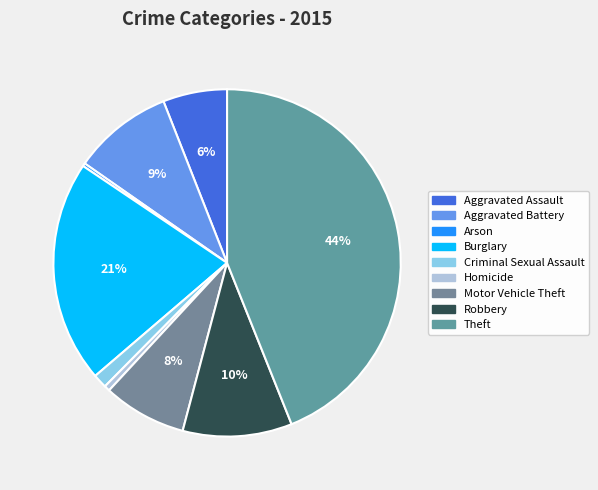

To the nearest percent, what portion does Burglary represent?

21%